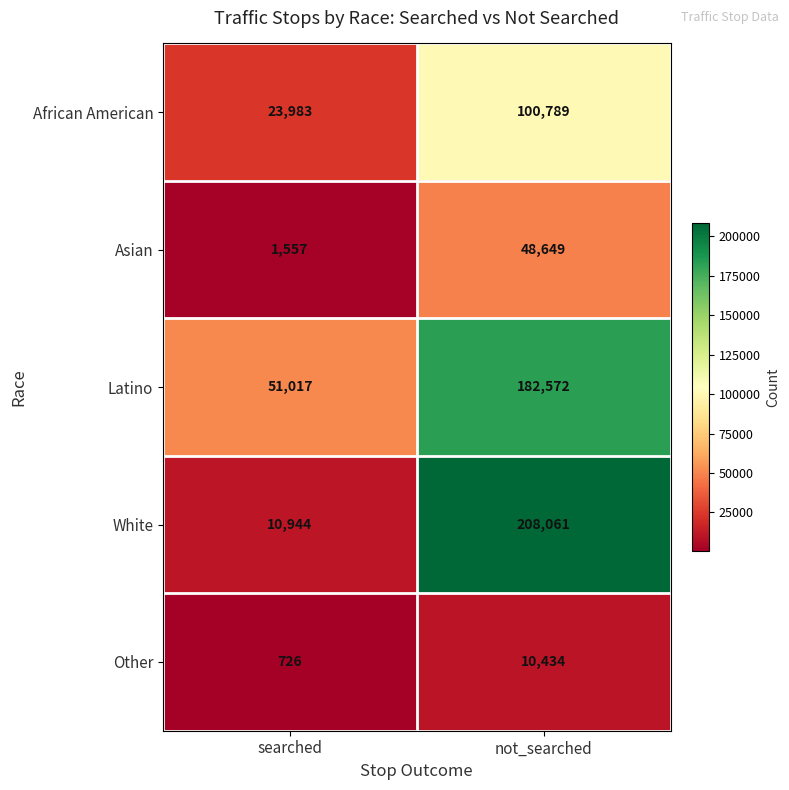

Which category has the lowest value in the Other series?

searched